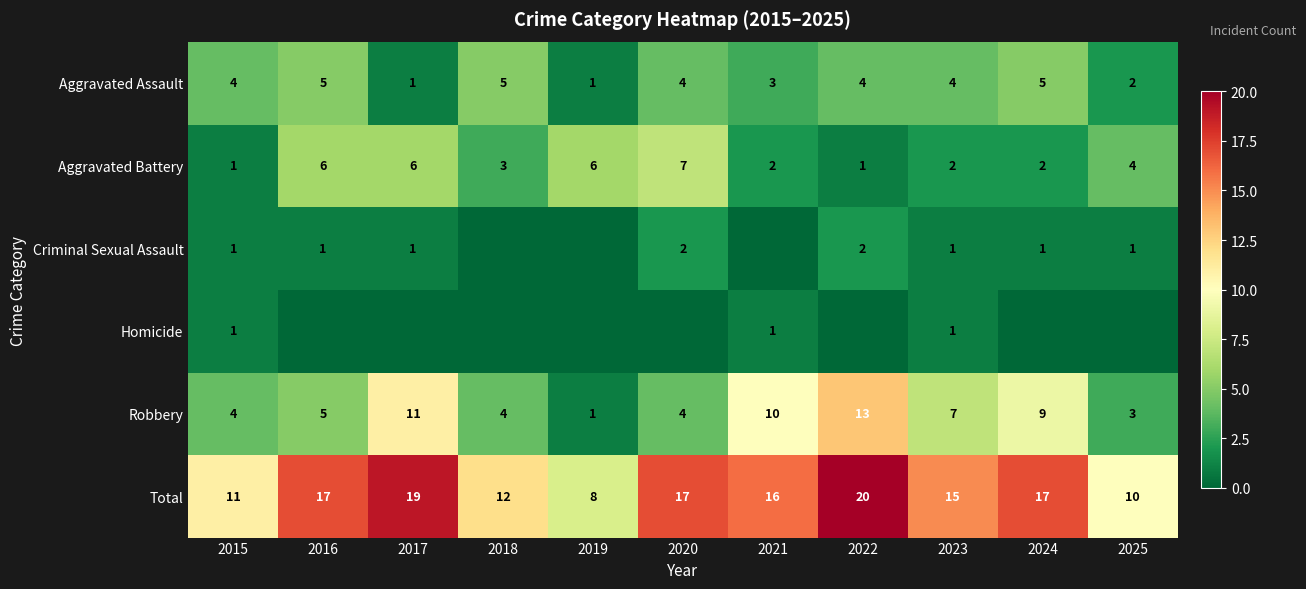

What is the difference between the Aggravated Battery values at 2017 and 2024?

4